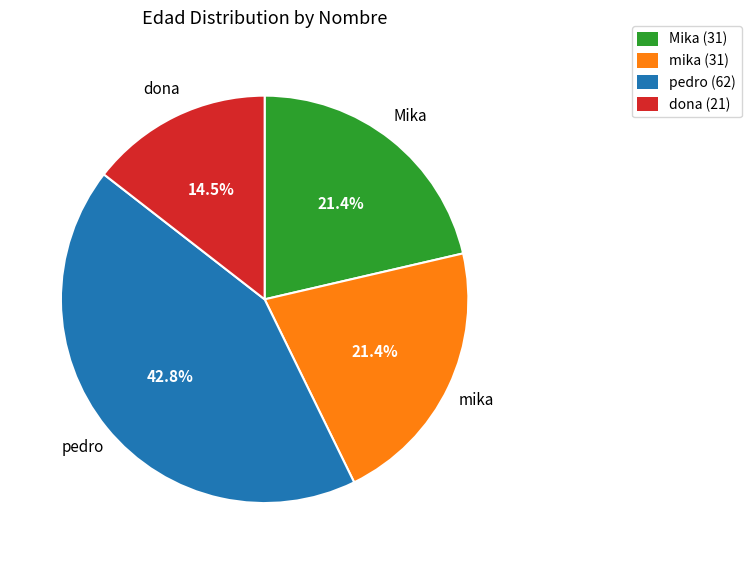

Which category has the biggest portion of the pie?

pedro (62)